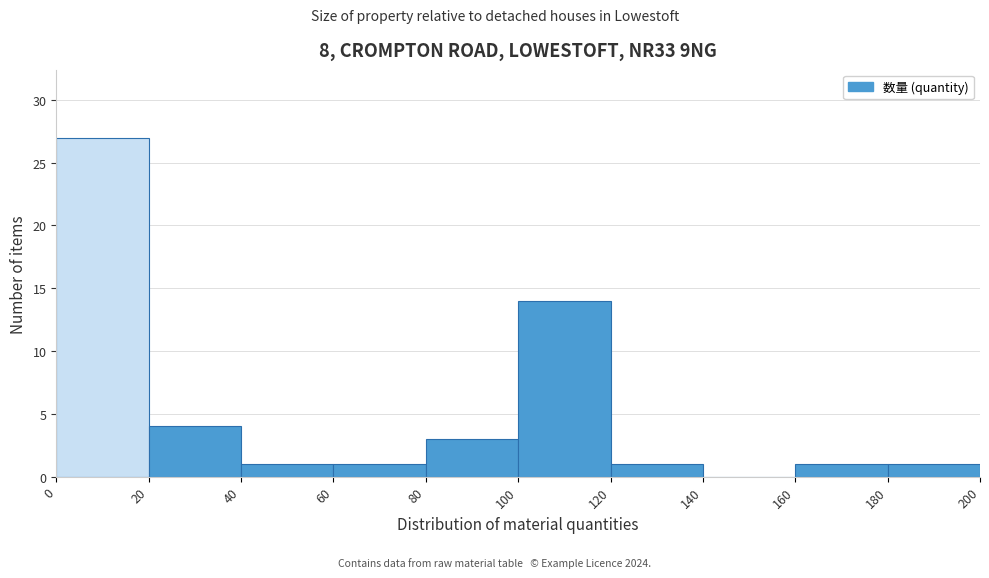

What is the height of the bar covering 0 to 20 on the x-axis? The values are not printed on the chart, so give them approximately, as read against the axis.

27